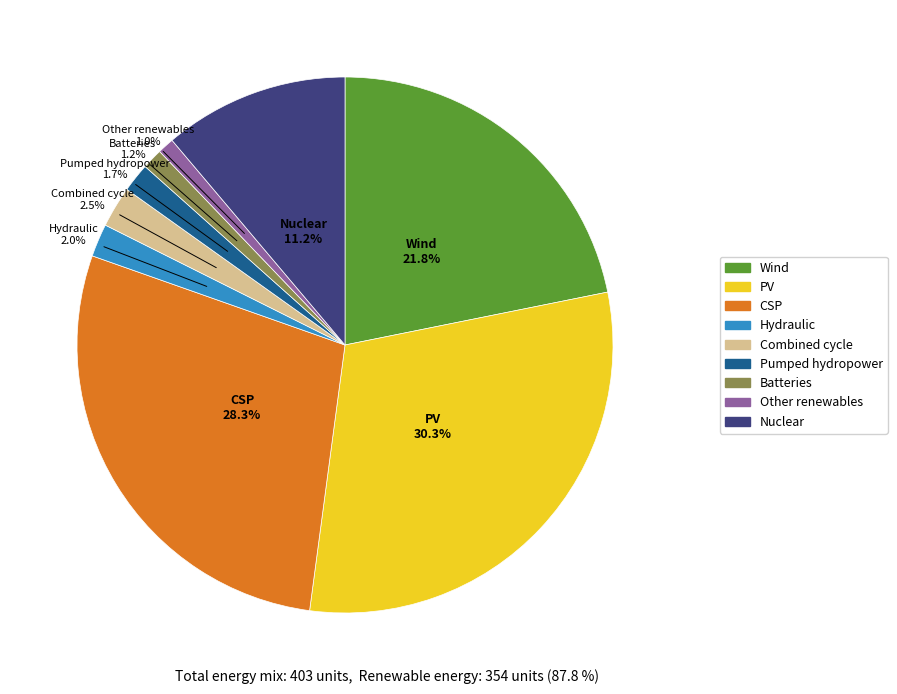

Does any single category account for the majority?

No